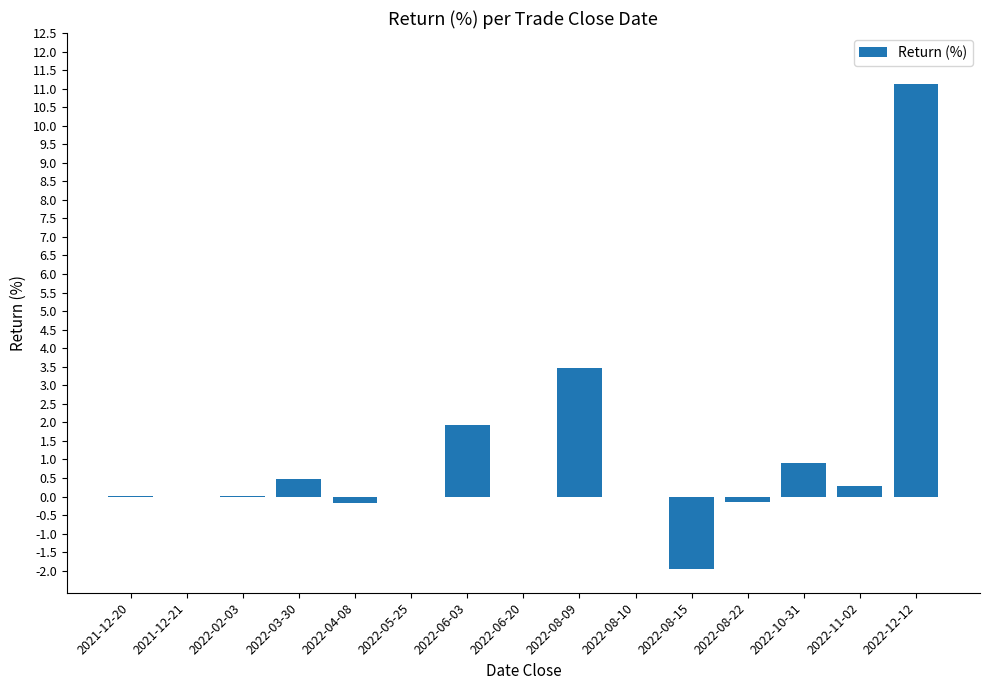

What is the sum of the values at 2022-08-15 and 2022-08-09?

1.5